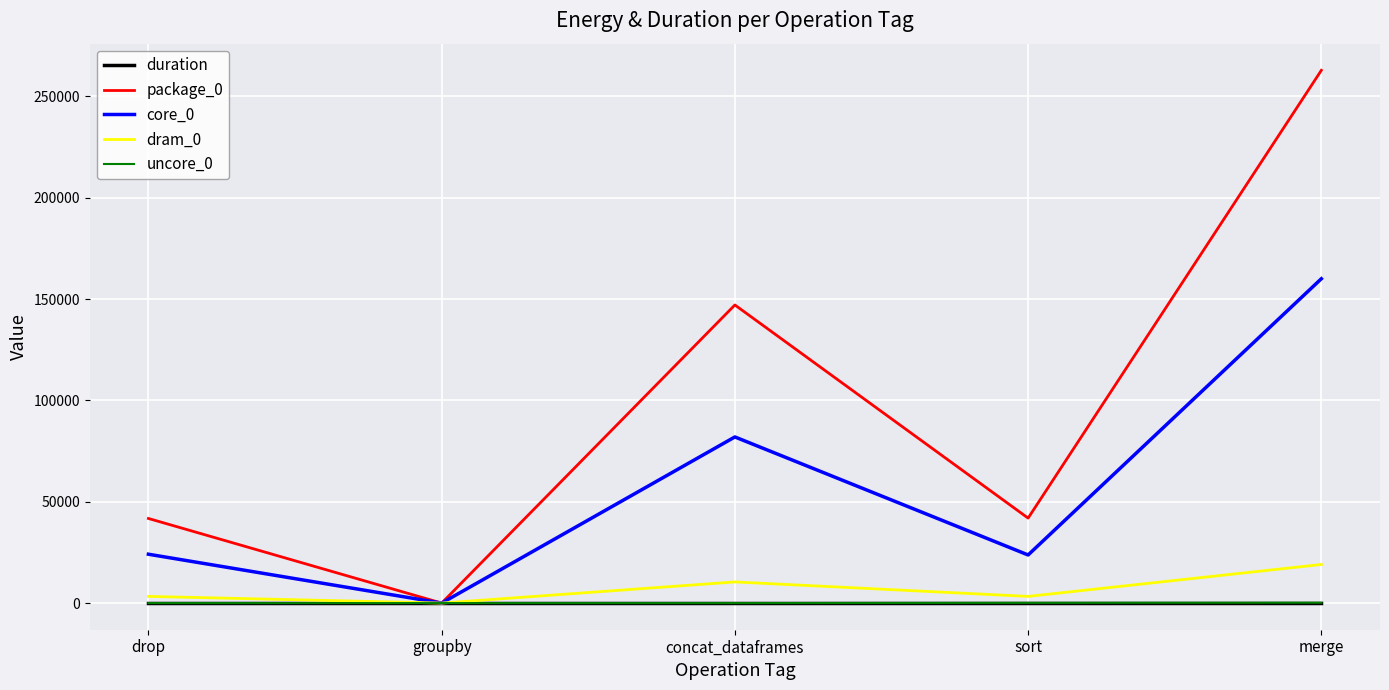

How many lines are shown in the chart?

5